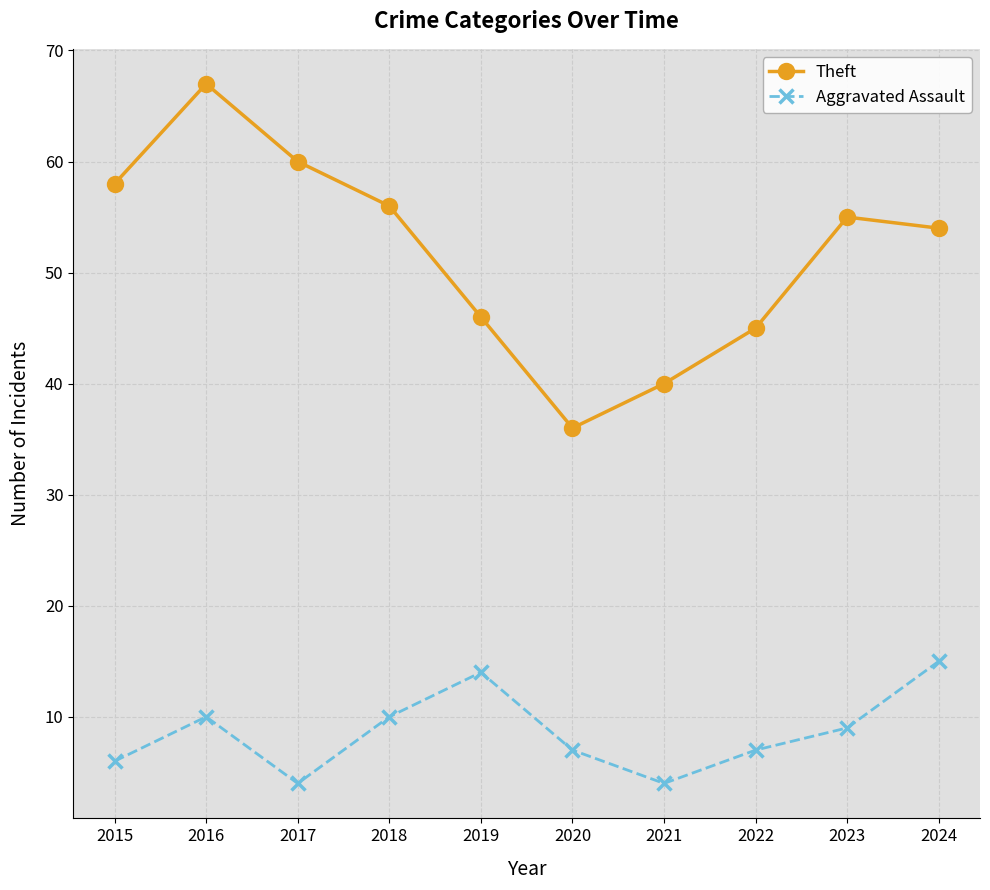

At which category is the sum across all series the highest?

2016